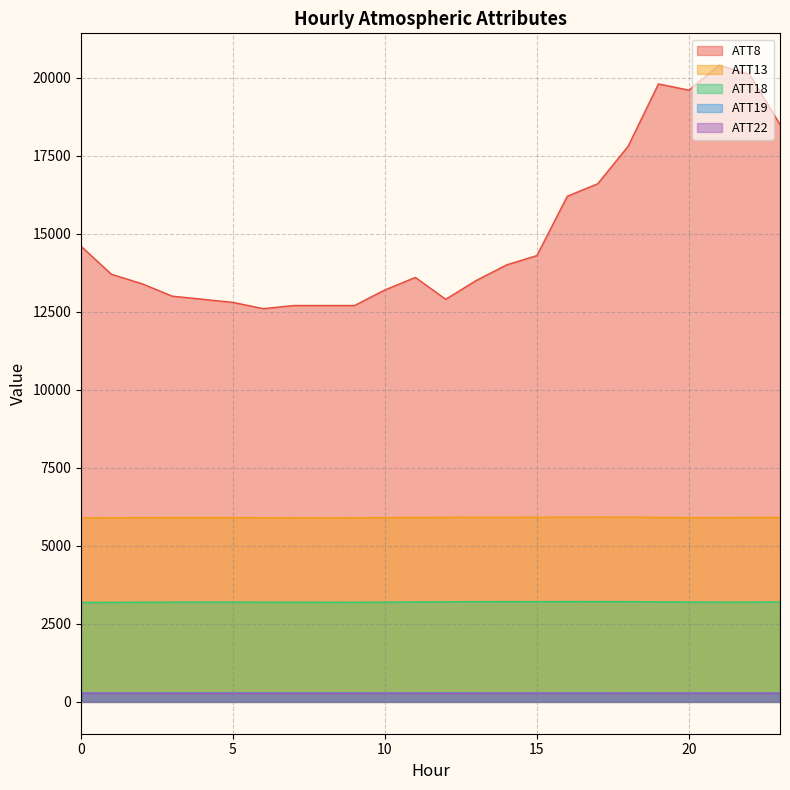

Reading left to right, what are all the values shown in this chart?

ATT8: 0=14600.0	1=13700.0	2=13400.0	3=13000.0	4=12900.0	5=12800.0	6=12600.0	7=12700.0	8=12700.0	9=12700.0	10=13200.0	11=13600.0	12=12900.0	13=13500.0	14=14000.0	15=14300.0	16=16200.0	17=16600.0	18=17800.0	19=19800.0	20=19600.0	21=20400.0	22=20100.0	23=18500.0
ATT13: 0=5894.9	1=5898.7	2=5903.0	3=5905.6	4=5906.2	5=5904.9	6=5900.6	7=5897.3	8=5896.2	9=5897.6	10=5905.4	11=5910.2	12=5913.4	13=5915.7	14=5915.8	15=5914.1	16=5919.9	17=5921.1	18=5919.5	19=5911.1	20=5904.8	21=5904.1	22=5907.5	23=5911.1
ATT18: 0=3185.7	1=3188.9	2=3192.2	3=3196.3	4=3198.2	5=3197.9	6=3195.1	7=3193.3	8=3191.6	9=3191.0	10=3195.7	11=3201.6	12=3206.6	13=3211.5	14=3212.9	15=3212.2	16=3215.7	17=3215.0	18=3212.1	19=3205.3	20=3198.9	21=3196.2	22=3197.0	23=3201.7
ATT19: 0=282.3	1=282.3	2=282.5	3=282.3	4=282.3	5=282.5	6=282.3	7=281.9	8=281.7	9=281.8	10=282.3	11=282.1	12=282.4	13=282.1	14=282.0	15=281.8	16=281.7	17=281.7	18=281.9	19=282.1	20=282.0	21=281.8	22=282.0	23=282.0
ATT22: 0=276.9	1=276.9	2=276.2	3=275.7	4=274.9	5=274.7	6=275.0	7=275.4	8=275.2	9=274.9	10=276.2	11=276.2	12=274.6	13=275.4	14=277.1	15=277.5	16=278.6	17=278.5	18=277.7	19=277.1	20=276.7	21=278.2	22=276.7	23=276.6